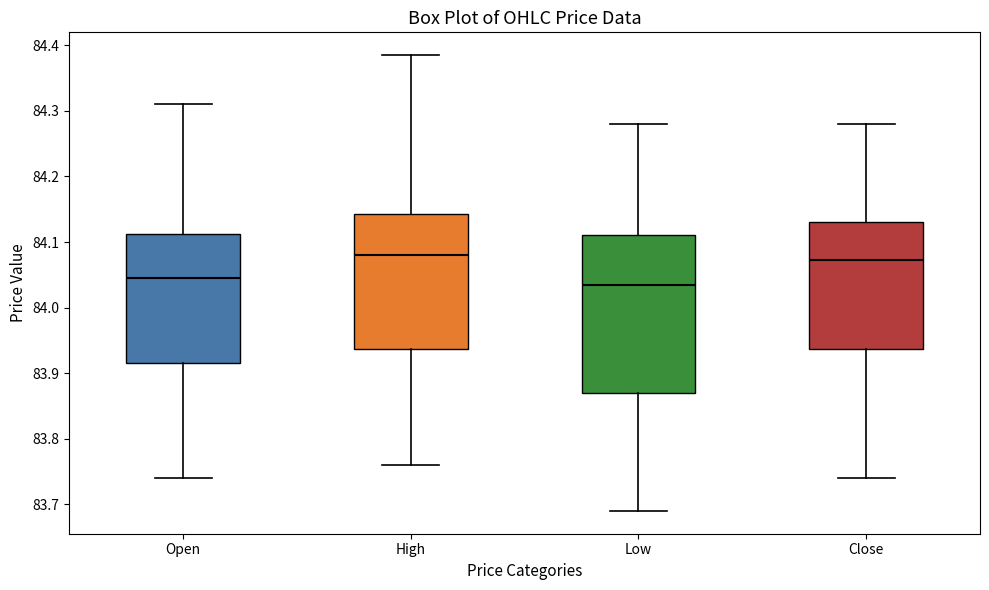

Which box's median line is the lowest?

Low